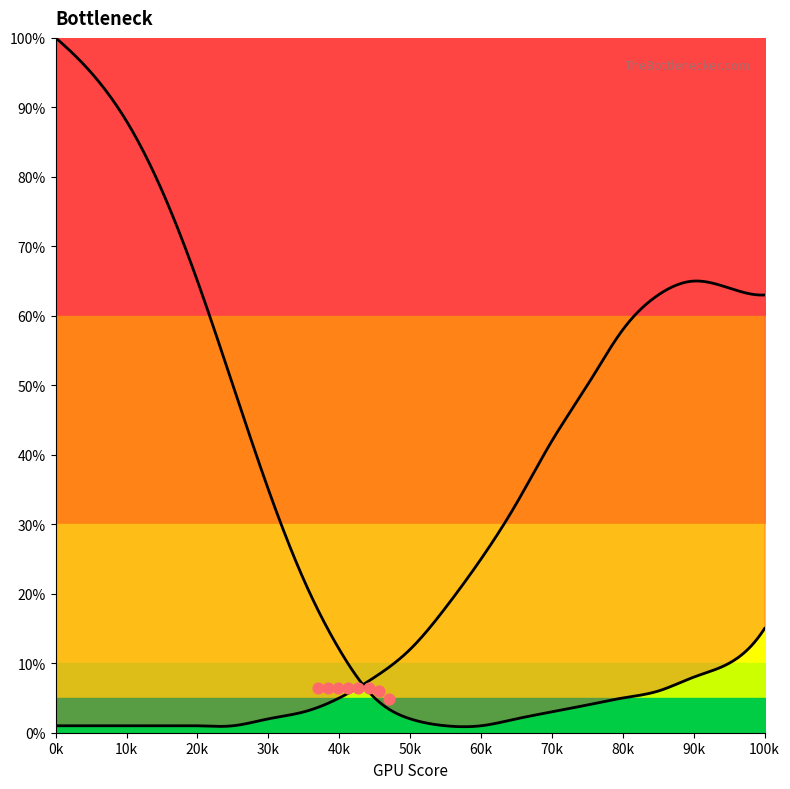

At how many categories does at least one series exceed 52?

10